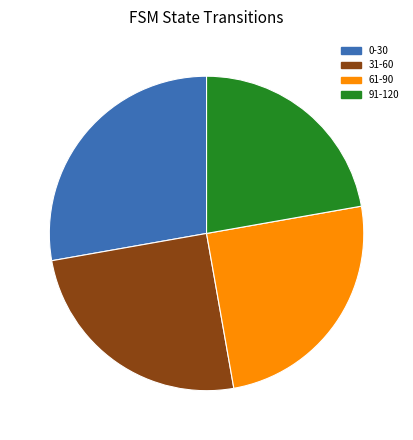

What is the ratio of the value at 31-60 to the value at 91-120?

1.1